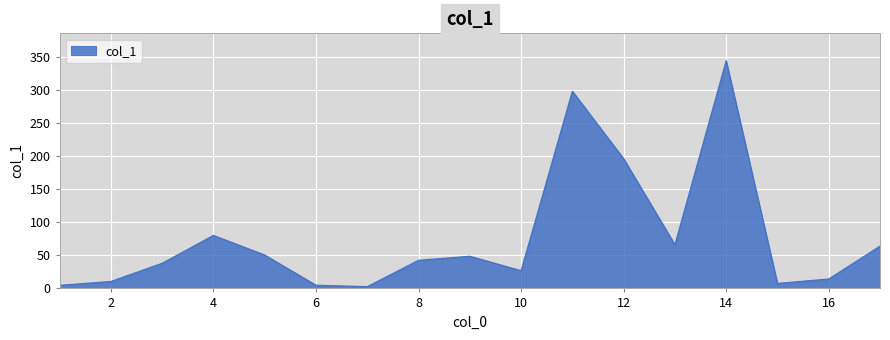

What is the greatest value displayed?

344.7